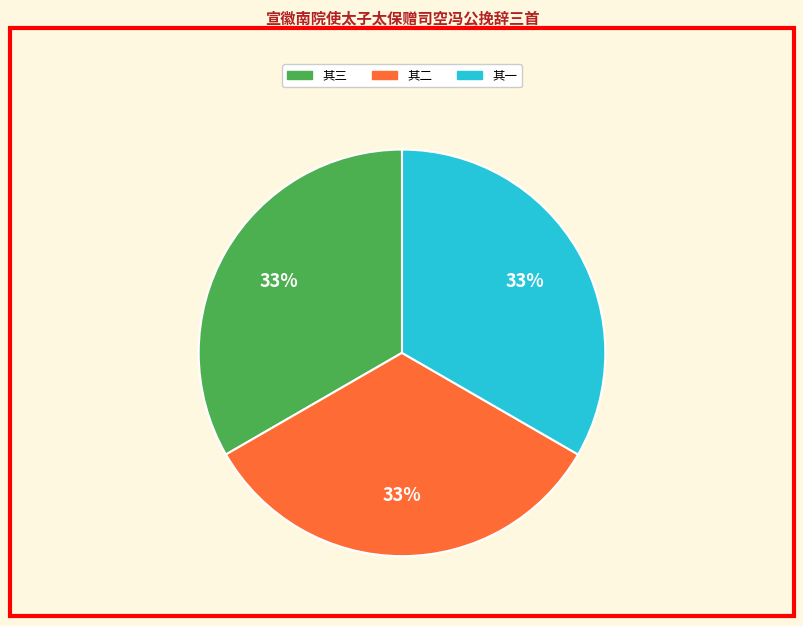

To the nearest percent, what is the average slice percentage?

33%